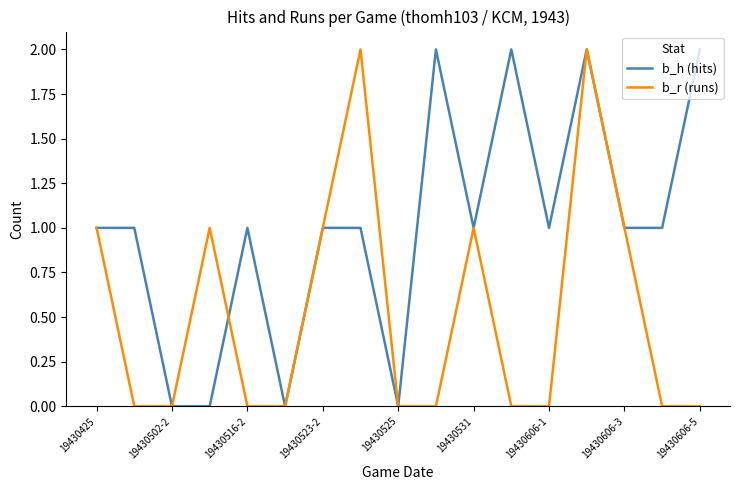

List the series in order of their overall mean, highest first.

b_h (hits), b_r (runs)